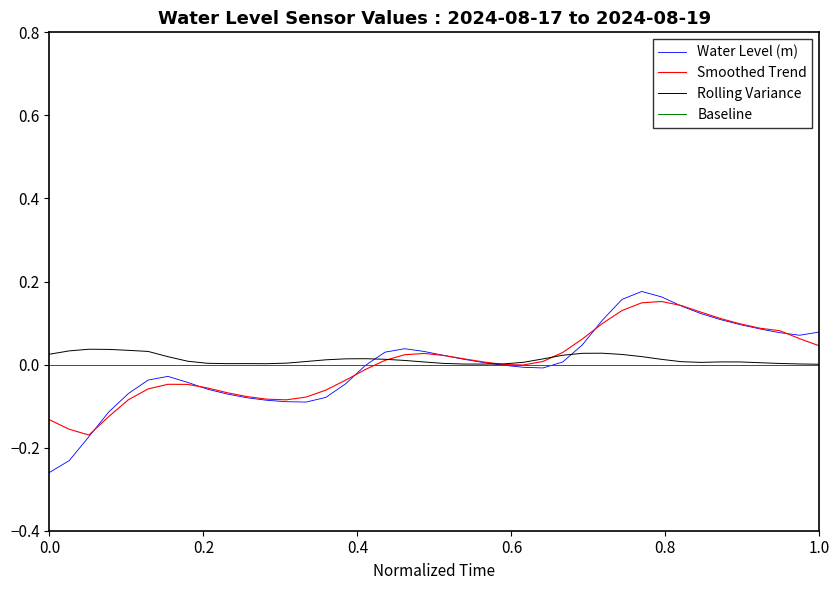

Which series has the widest spread of values?

Water Level (m)